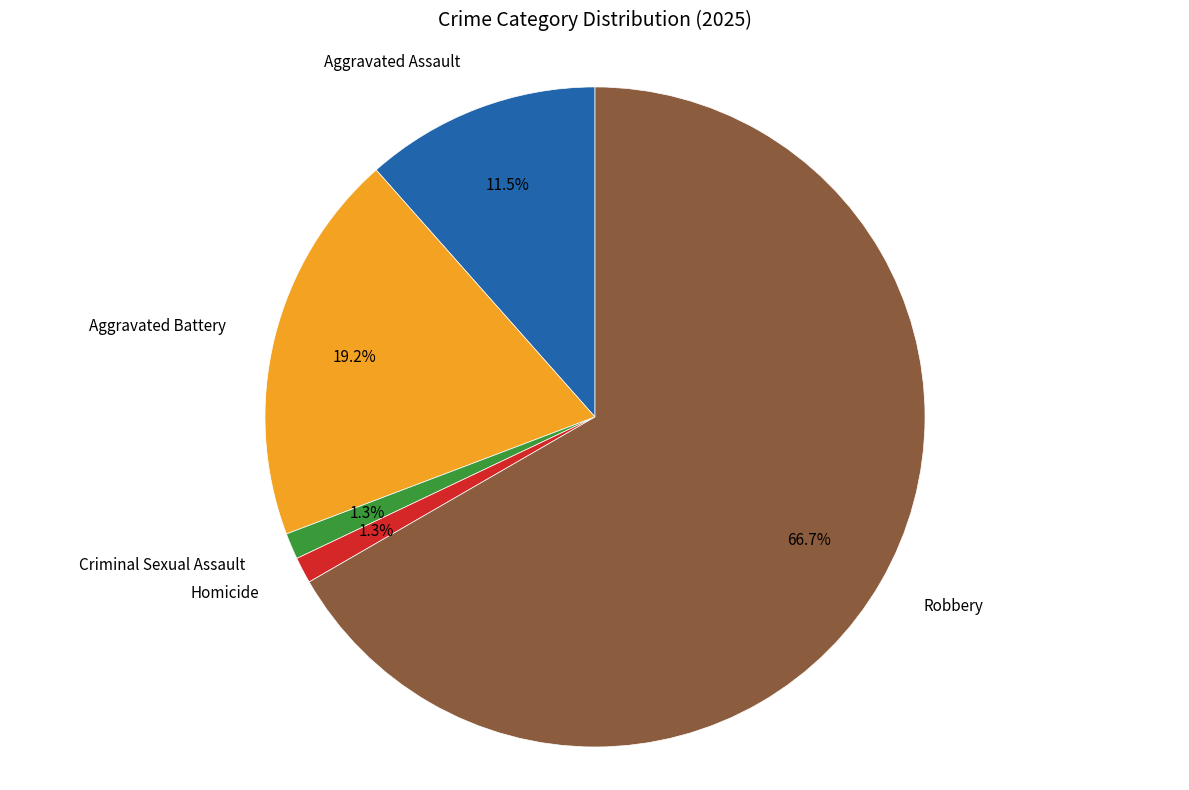

Count the number of slices in the pie.

5